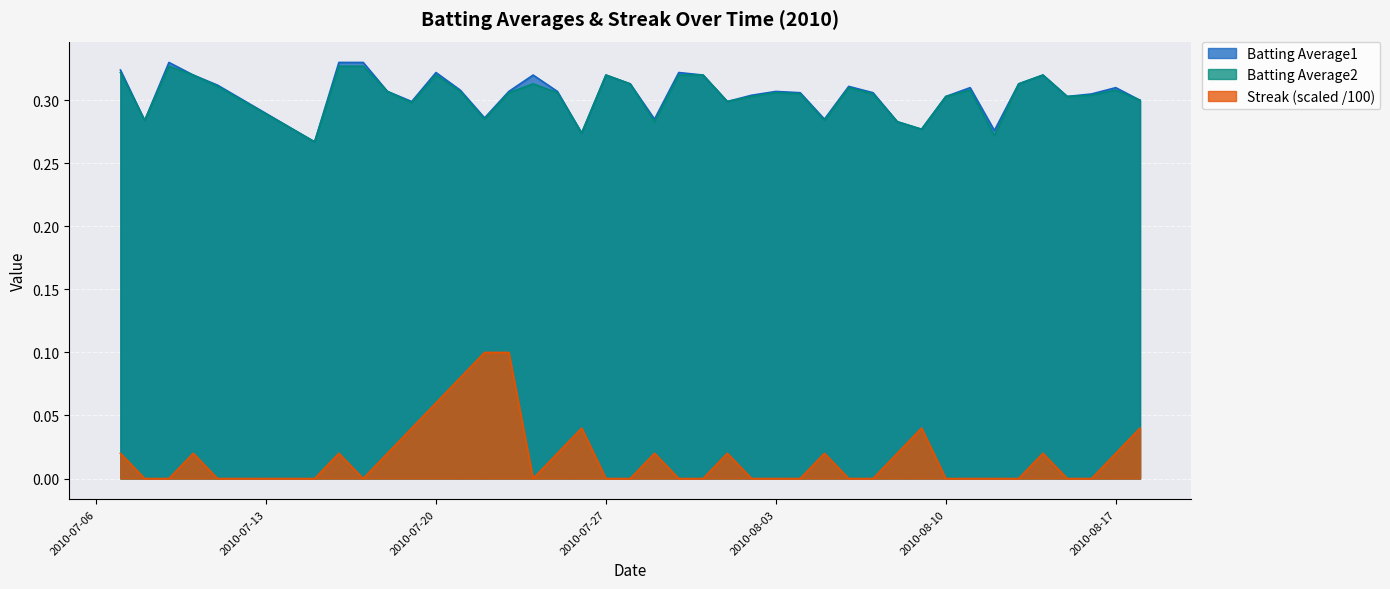

Which series has the largest total across all categories?

Batting Average1